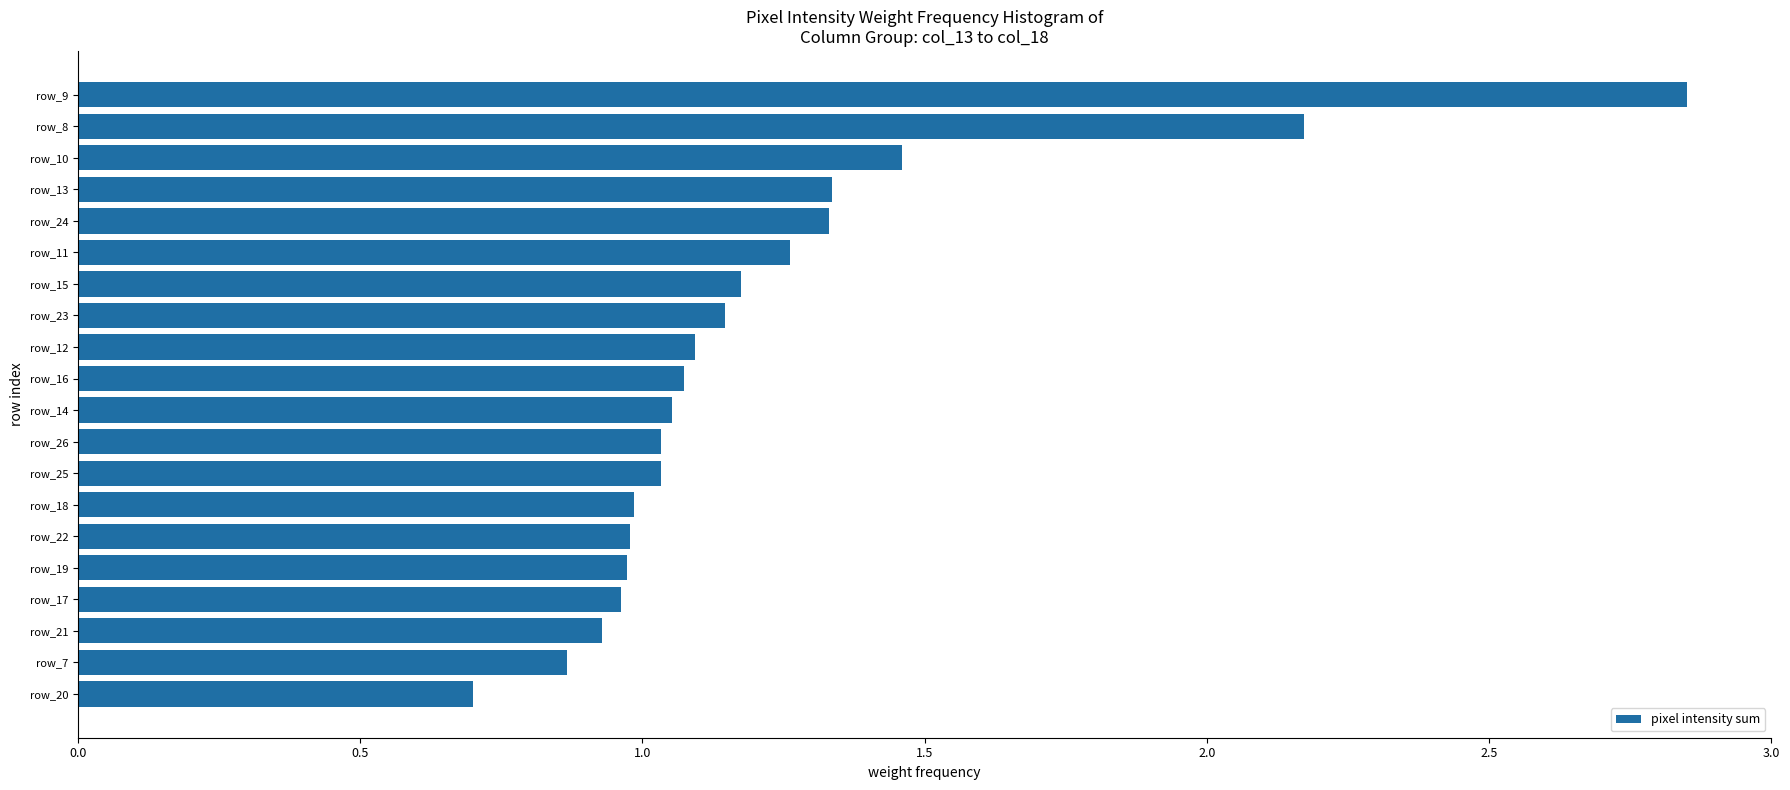

What is the label of the 12th bar from the top?

row_26